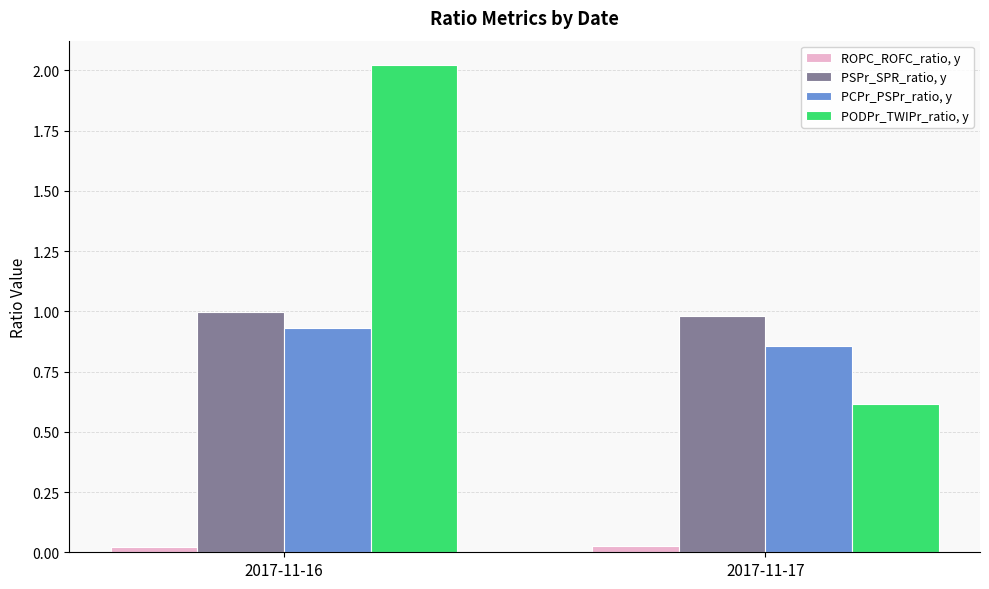

Between 2017-11-16 and 2017-11-17, which series saw the biggest shift?

PODPr_TWIPr_ratio, y